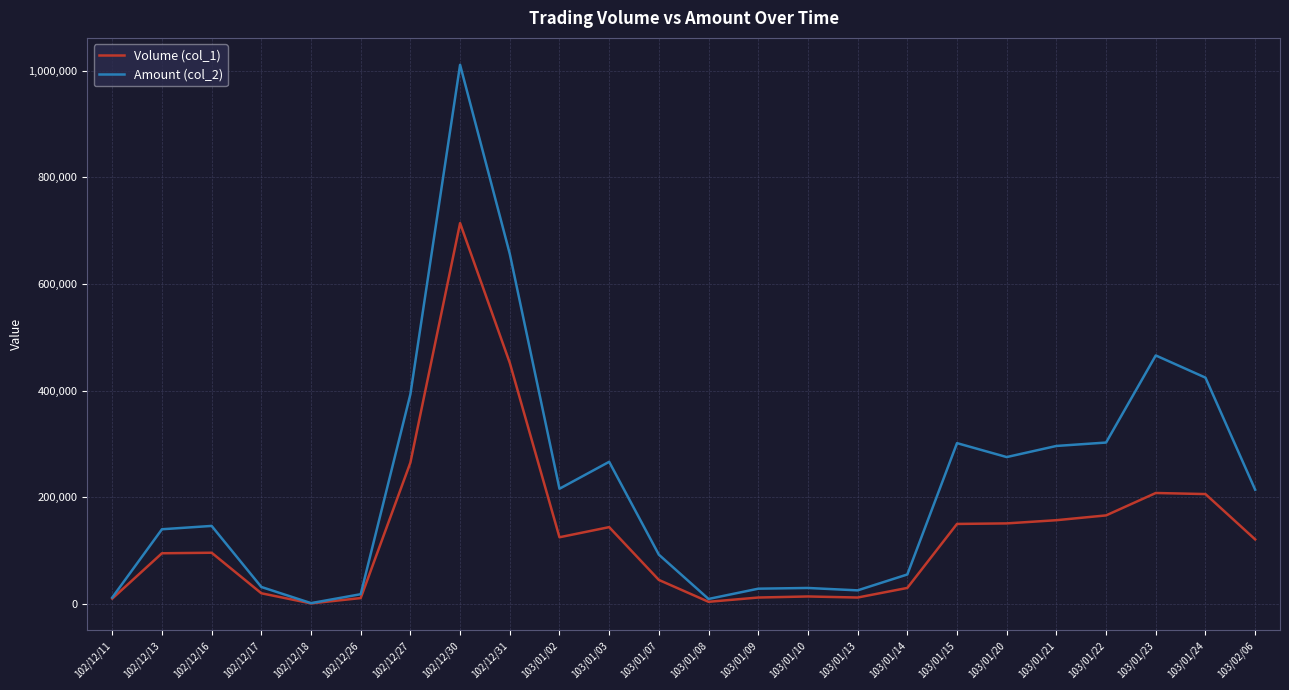

Is this an area chart (filled region under the line)?

No